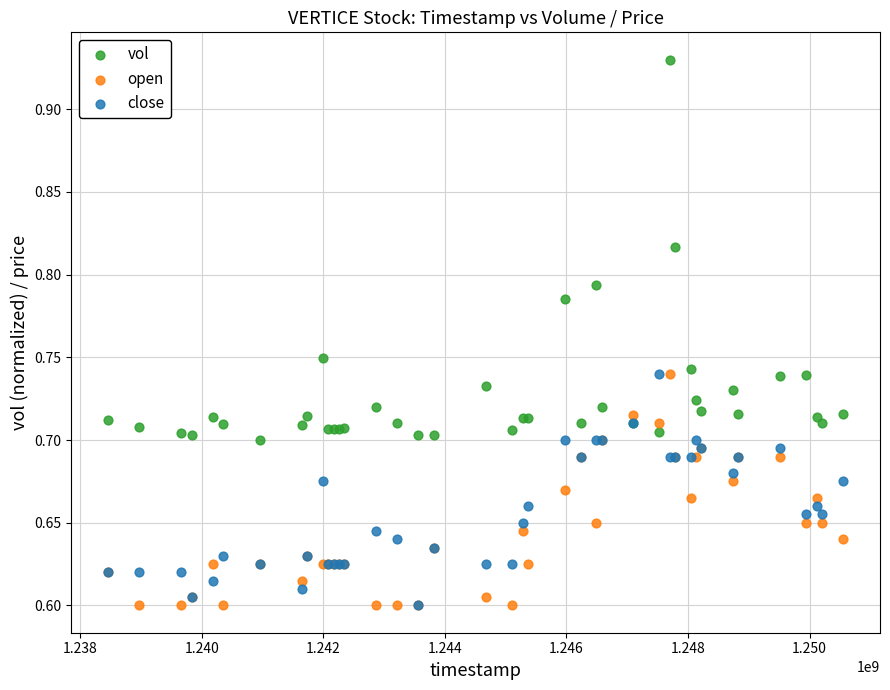

Which series contains the highest Y value?

vol